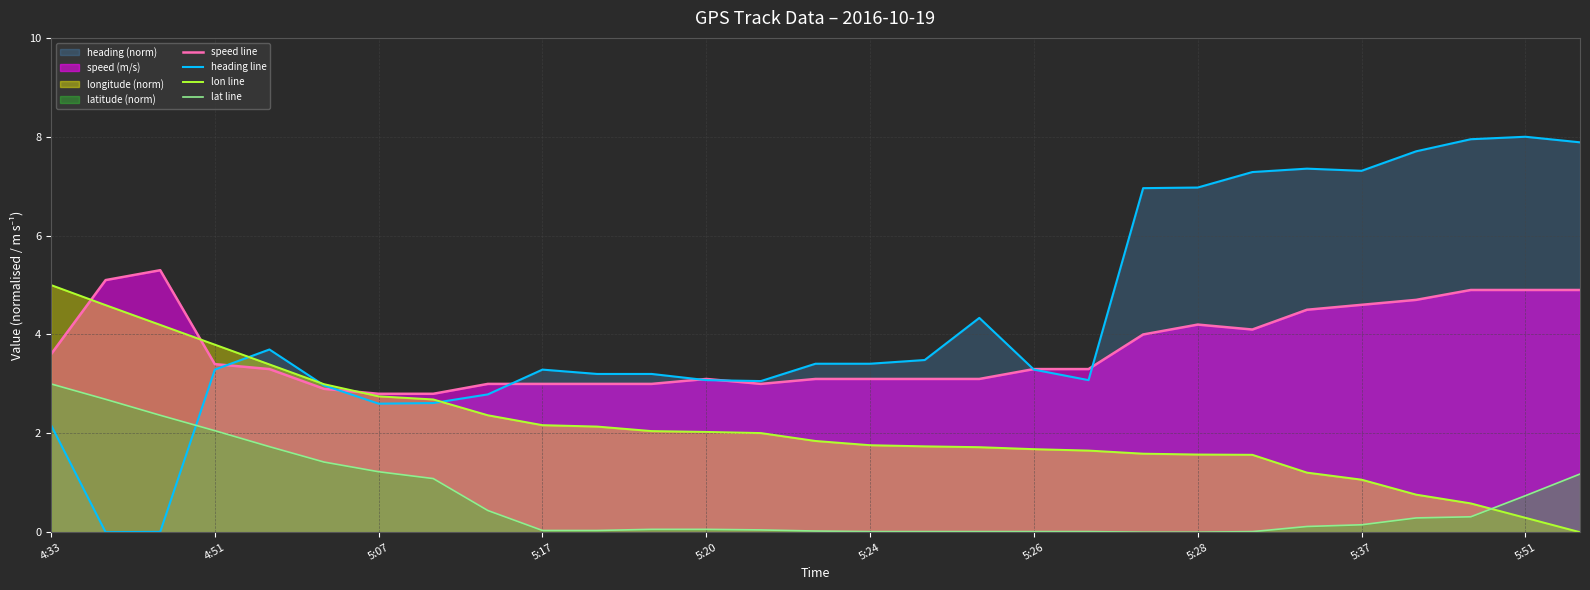

How many lines are shown in the chart?

4